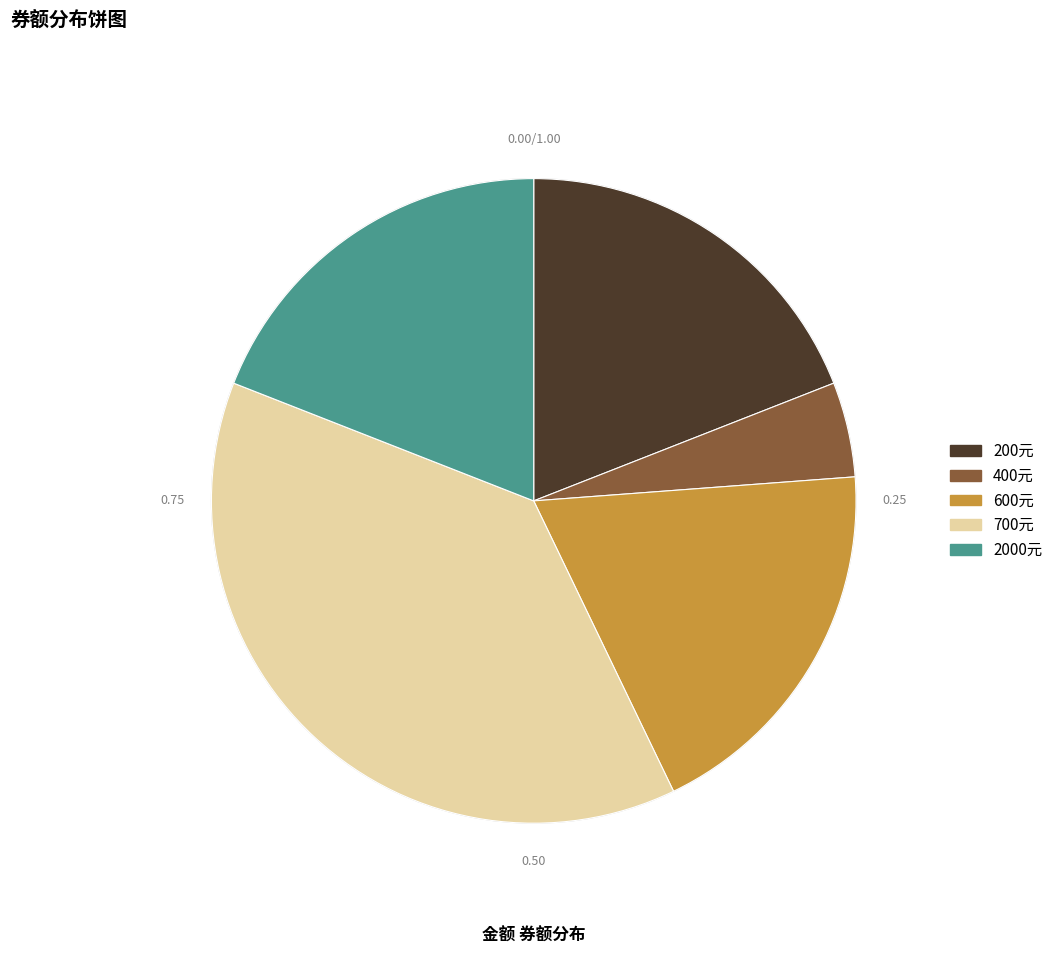

Is 600元 the majority of the pie?

No